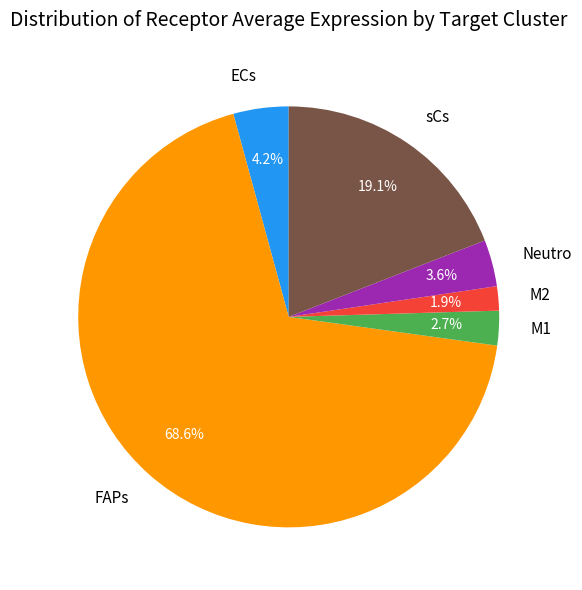

What percentage do sCs and Neutro together represent?

22.7%